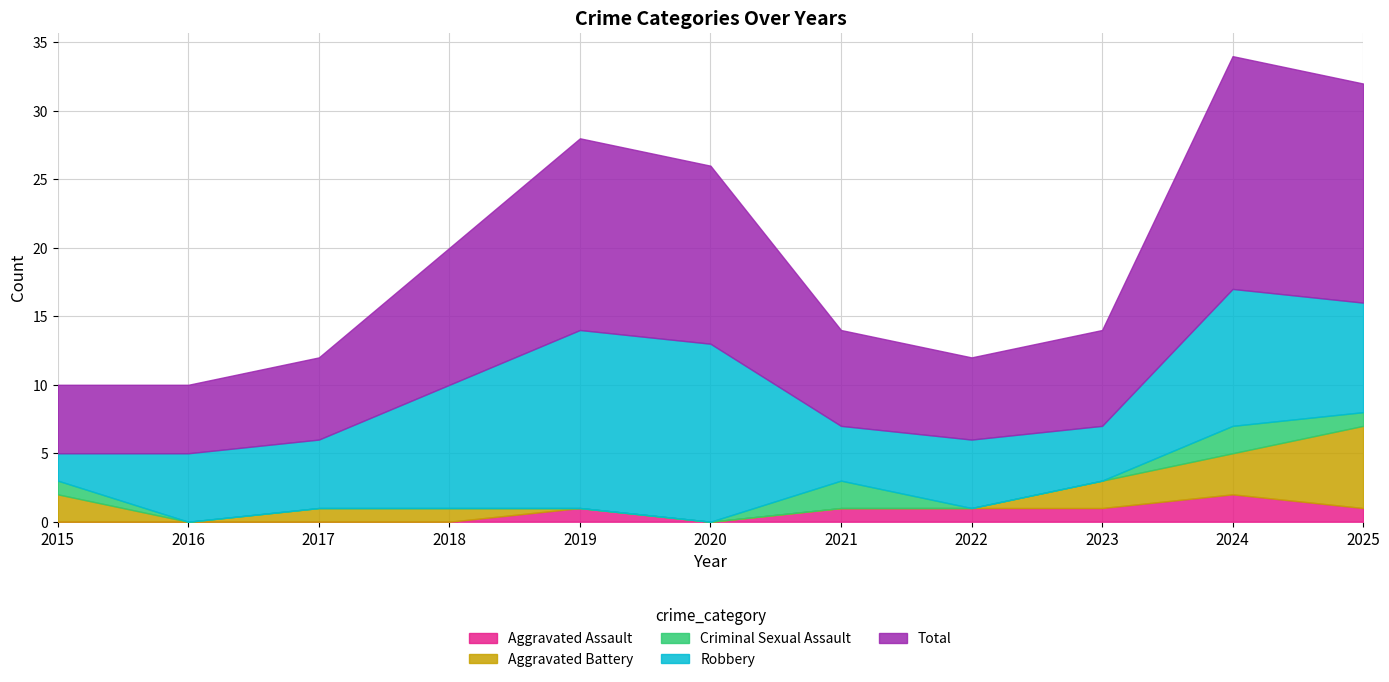

How many interior local valleys does the Total series have?

1